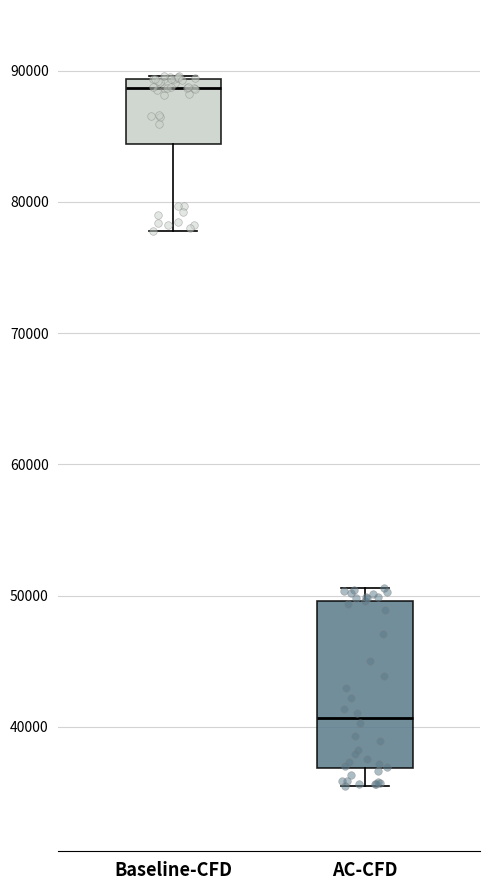

Where is the lower edge of the box for Baseline-CFD on the y-axis? The values are not printed on the chart, so give them approximately, as read against the axis.

84000